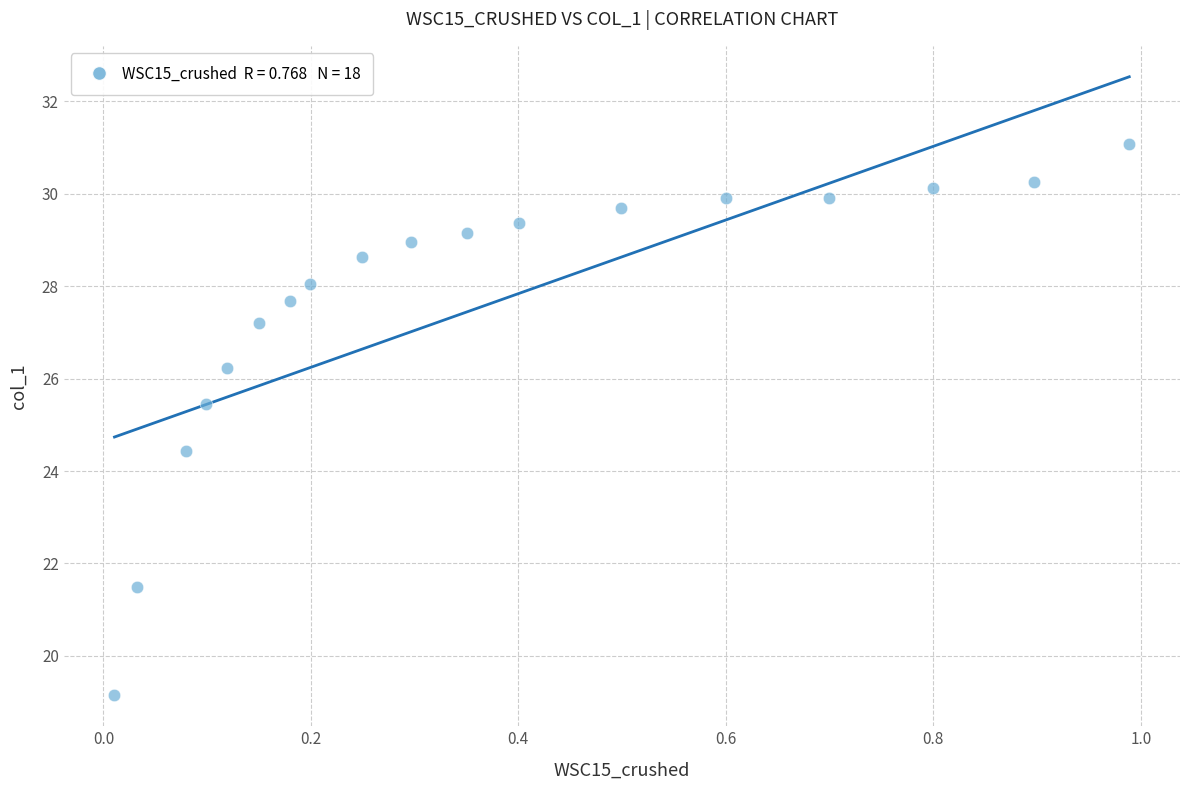

What is the range of X values (max minus min)?

1.0